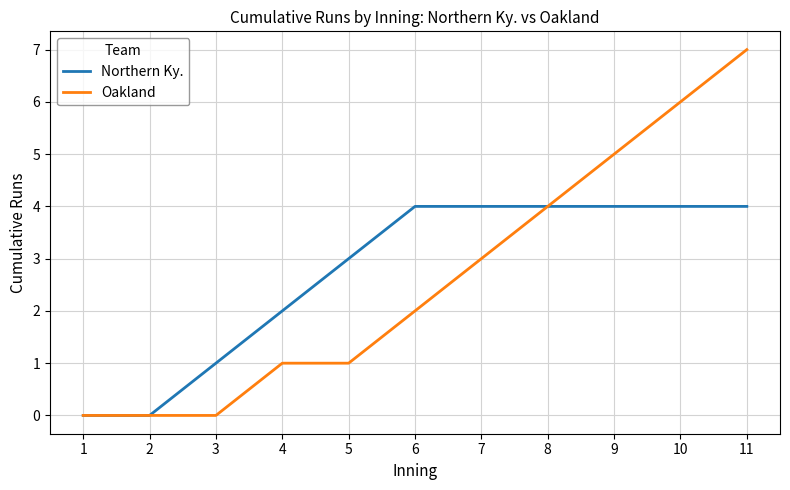

At which category does the chart reach its peak across all series?

11